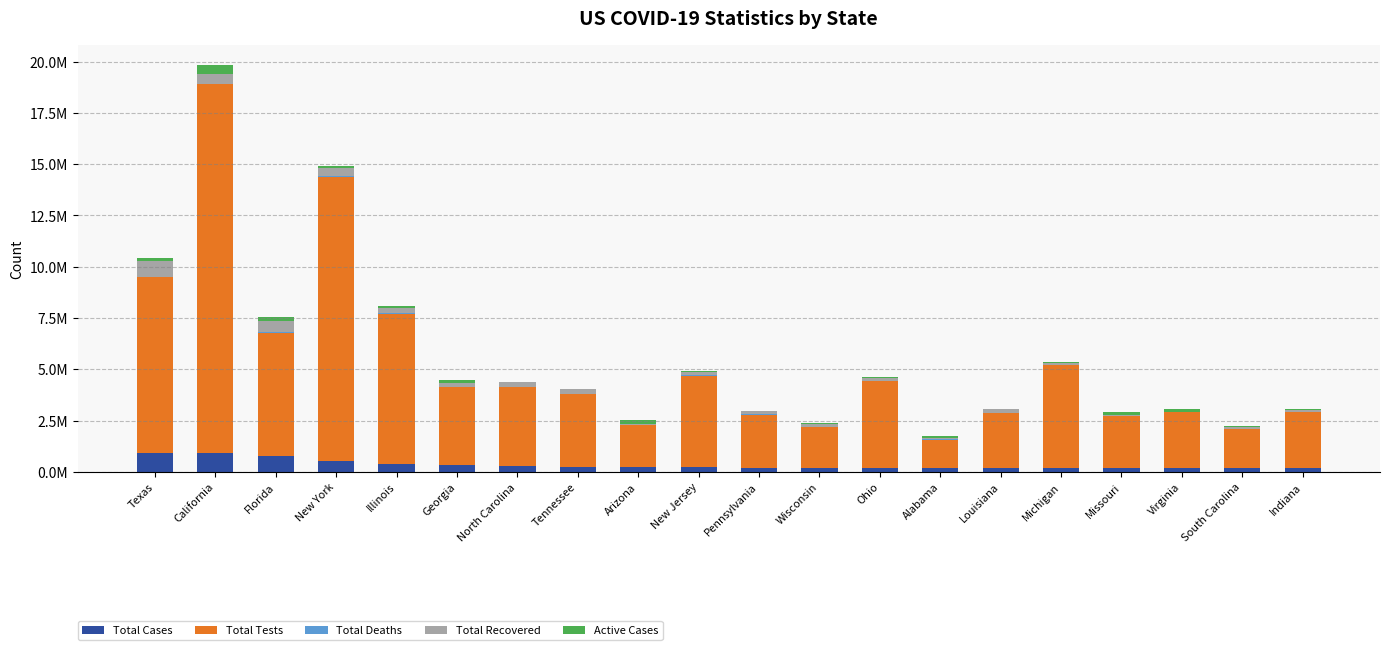

True or false: Active Cases has a value of 140373 at New York.

False